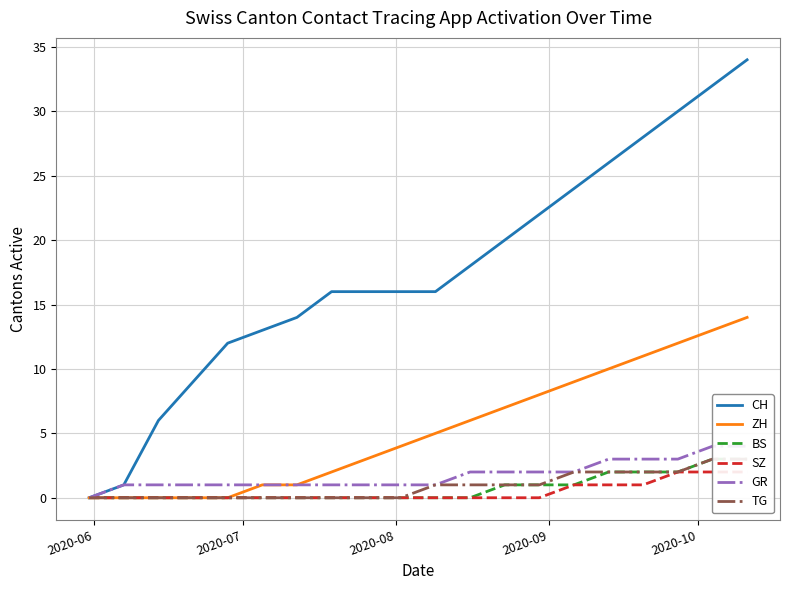

What is the difference between the maximum and minimum values in the GR series?

4